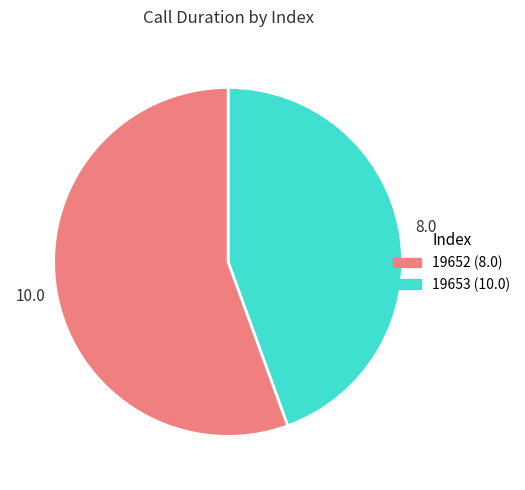

Is there a majority slice in this chart?

Yes